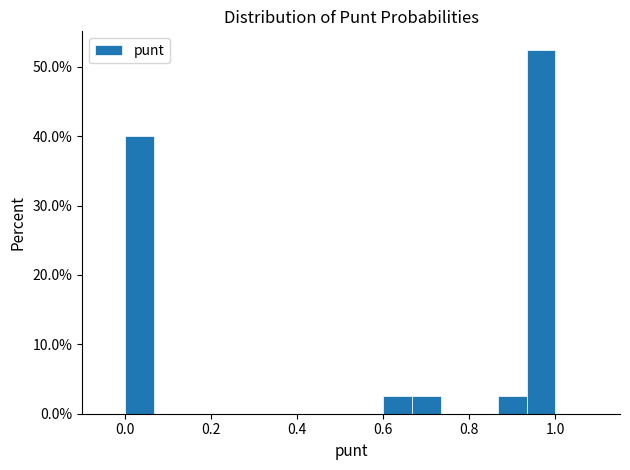

Around what value on the x-axis is the tallest bar? Give the approximate position of its centre, as read against the axis.

0.96